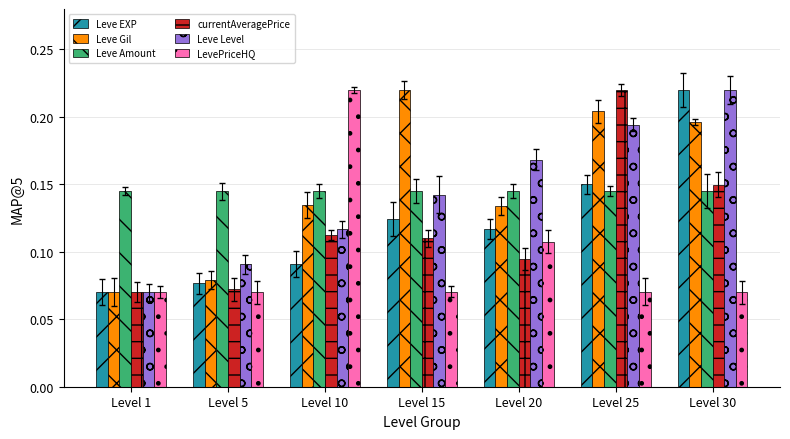

Between Level 1 and Level 20, which series saw the biggest shift?

Leve Level